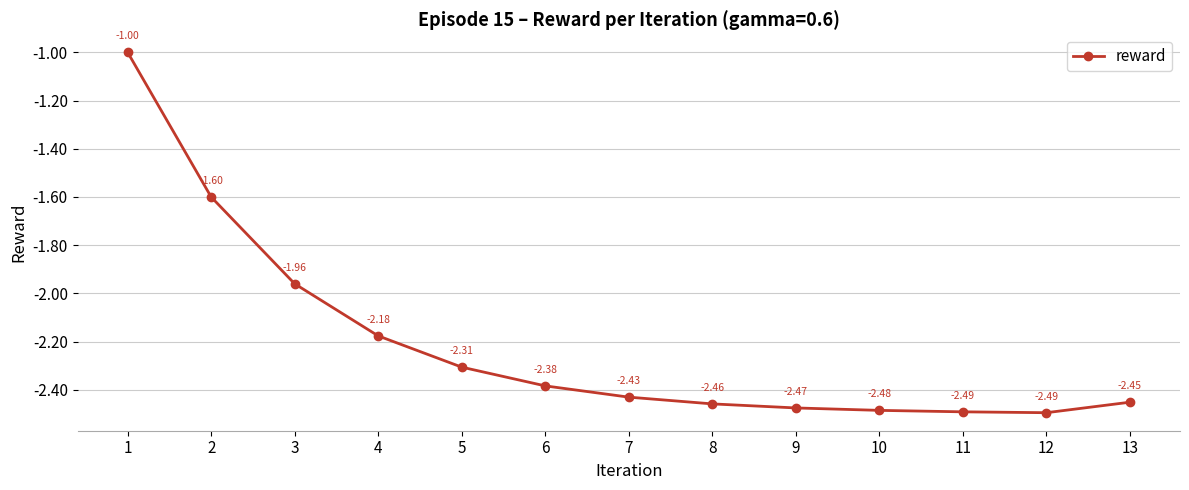

What is the sum of the values at 12 and 6?

-4.9